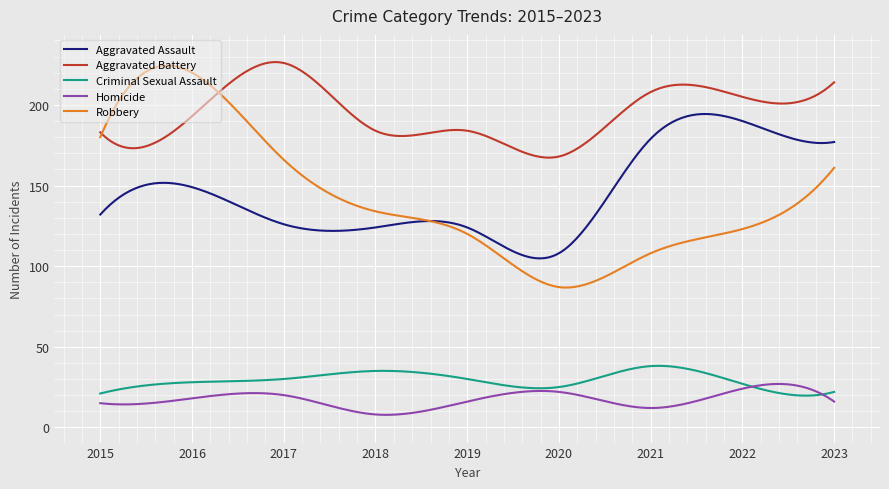

Which series has the largest total across all categories?

Aggravated Battery